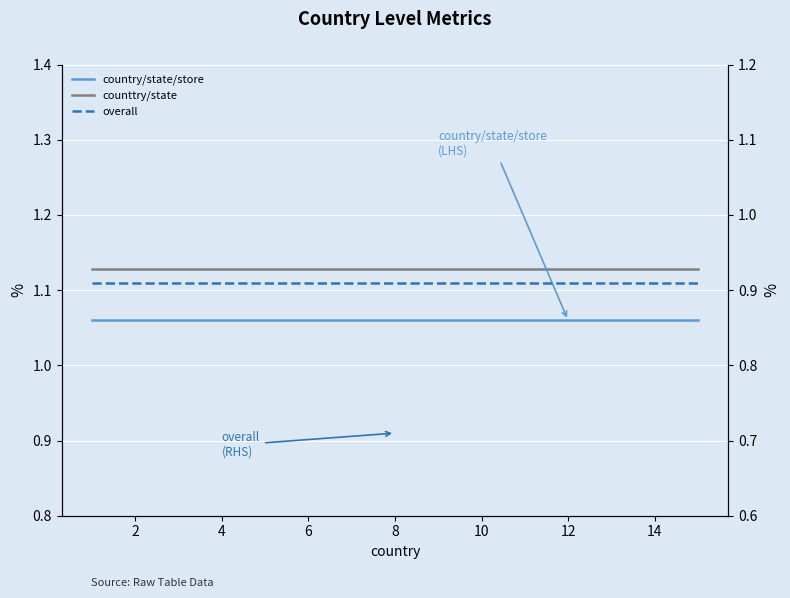

Reading left to right, transcribe all the data shown in this chart.

country/state/store: 1.1	1.1	1.1	1.1	1.1	1.1	1.1	1.1	1.1	1.1	1.1	1.1	1.1	1.1	1.1
counttry/state: 1.1	1.1	1.1	1.1	1.1	1.1	1.1	1.1	1.1	1.1	1.1	1.1	1.1	1.1	1.1
overall: 0.9	0.9	0.9	0.9	0.9	0.9	0.9	0.9	0.9	0.9	0.9	0.9	0.9	0.9	0.9